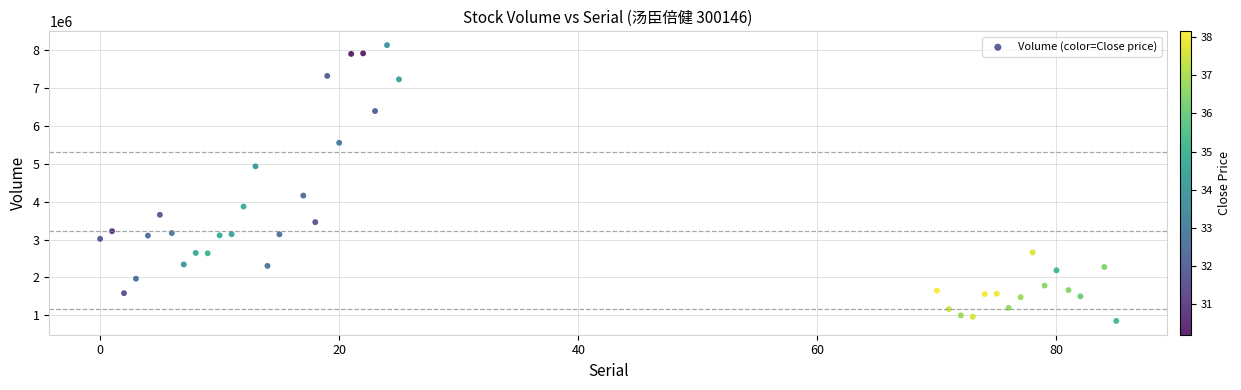

What Y value in the scatter plot is closest to 4493150?

4162100